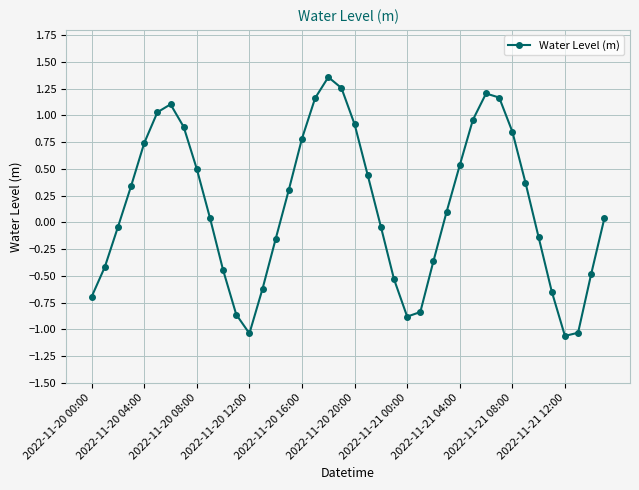

How many interior local peaks (higher than both neighbors) does the data have?

3